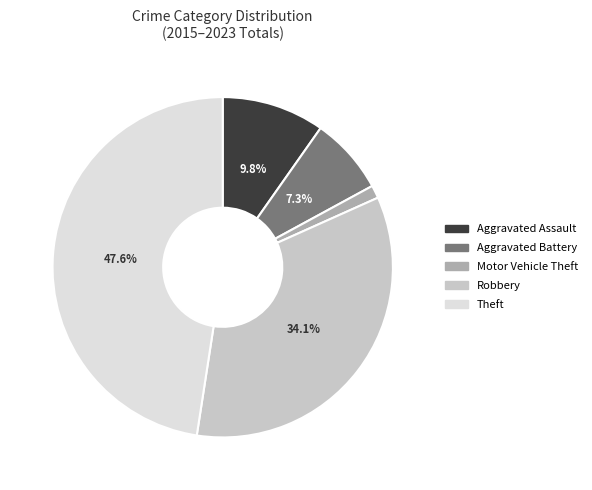

Does Robbery represent more than half of the total?

No